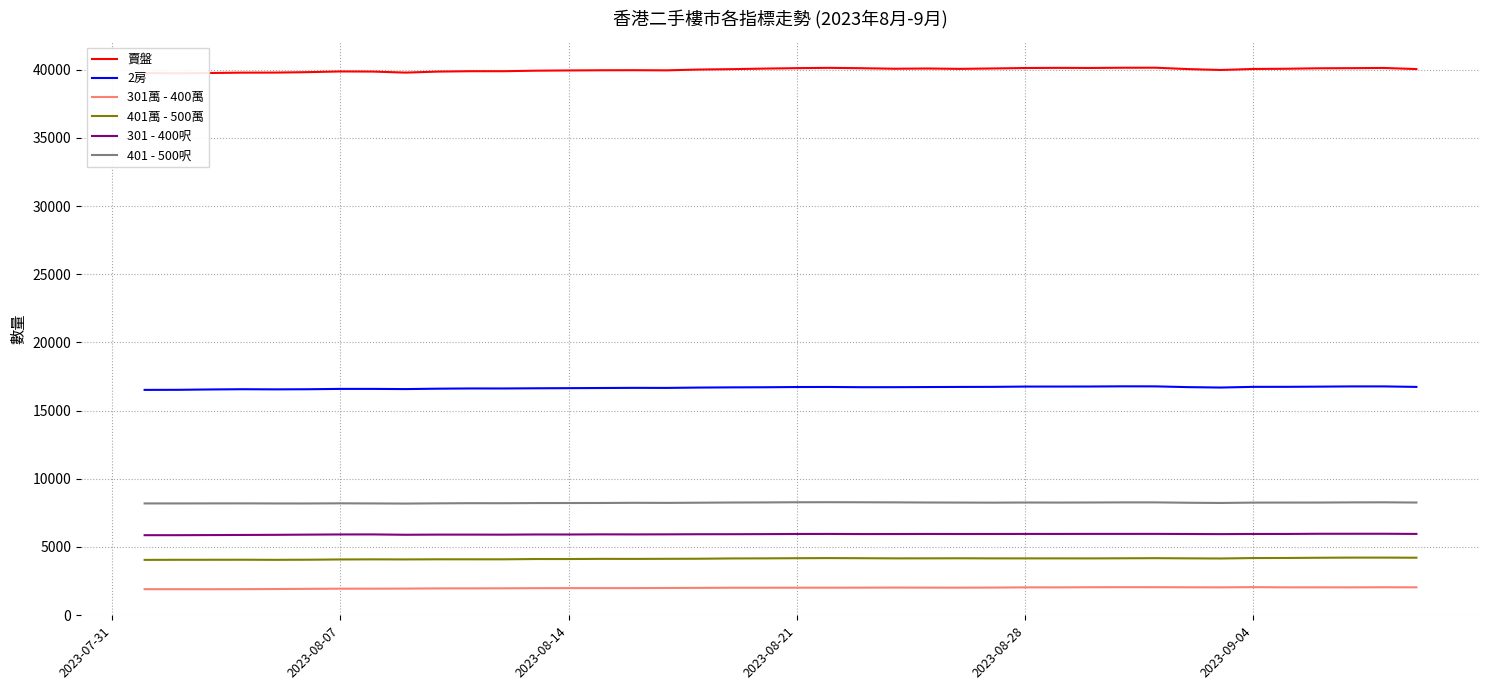

What is the sum of all 2房 values?

667011